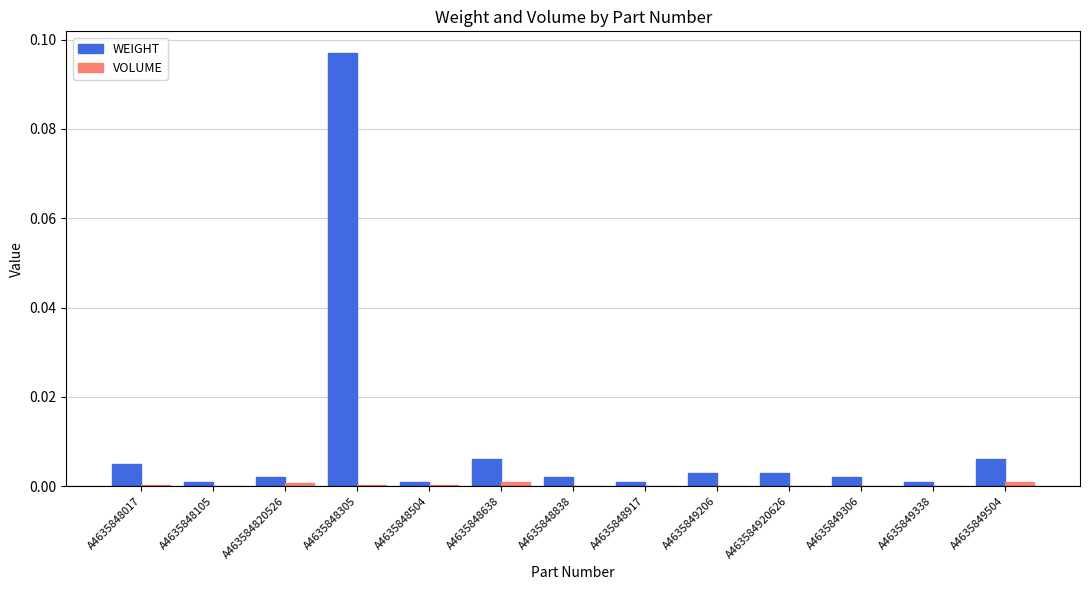

Is it true that WEIGHT equals 0.0 at A4635848838?

True